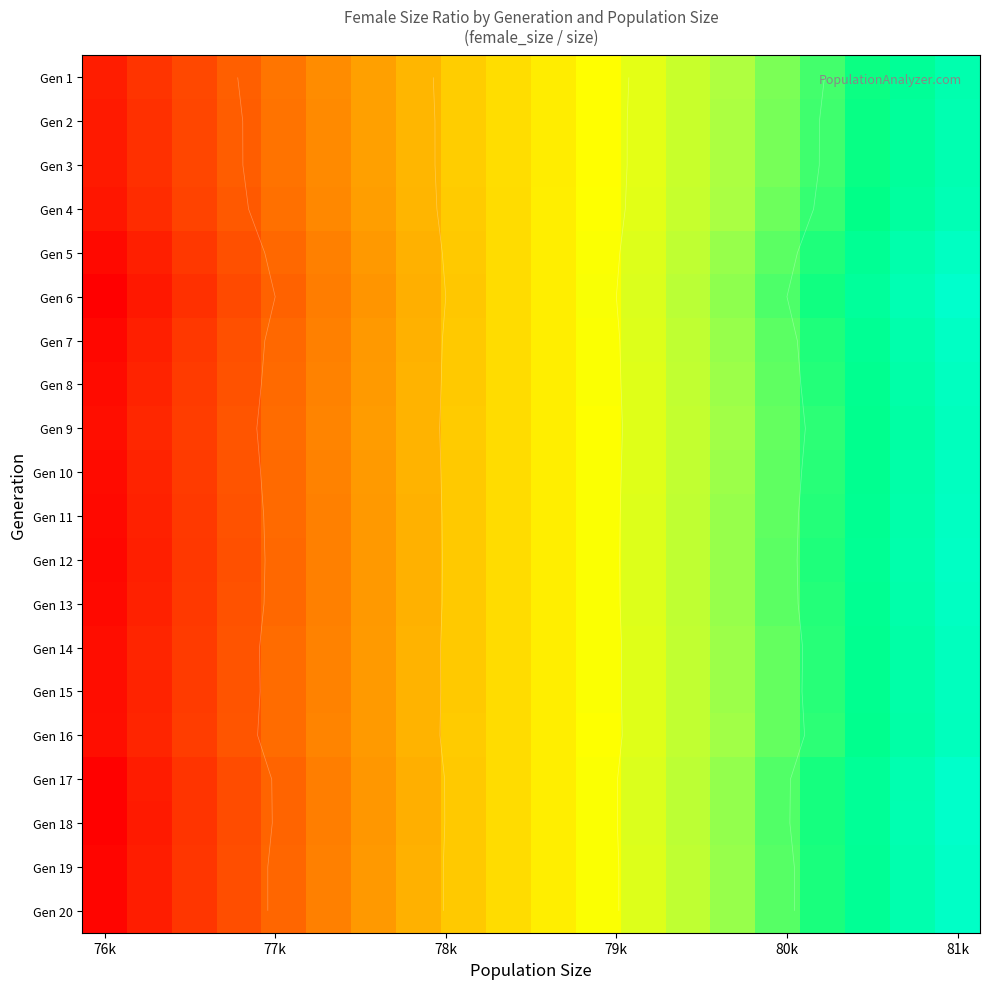

What is the highest value of the Gen 2 series?

0.9